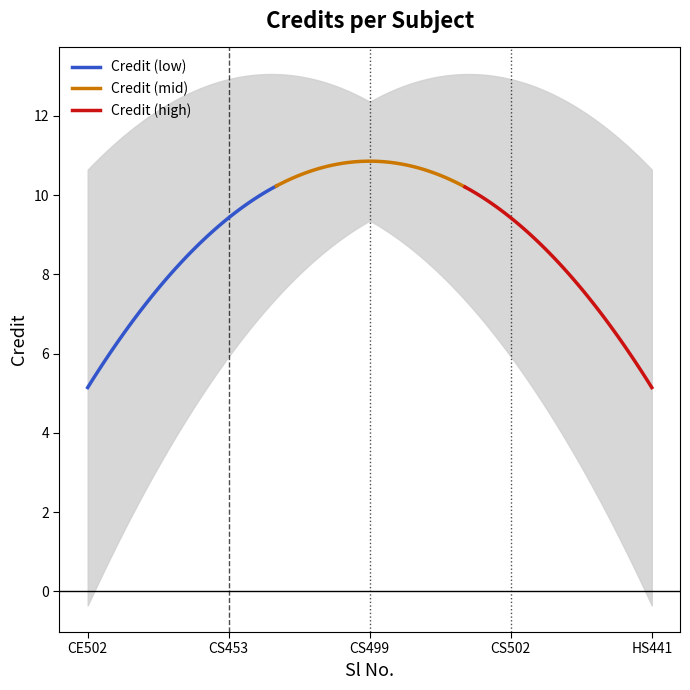

True or false: the data has more than 1 interior local peaks.

False